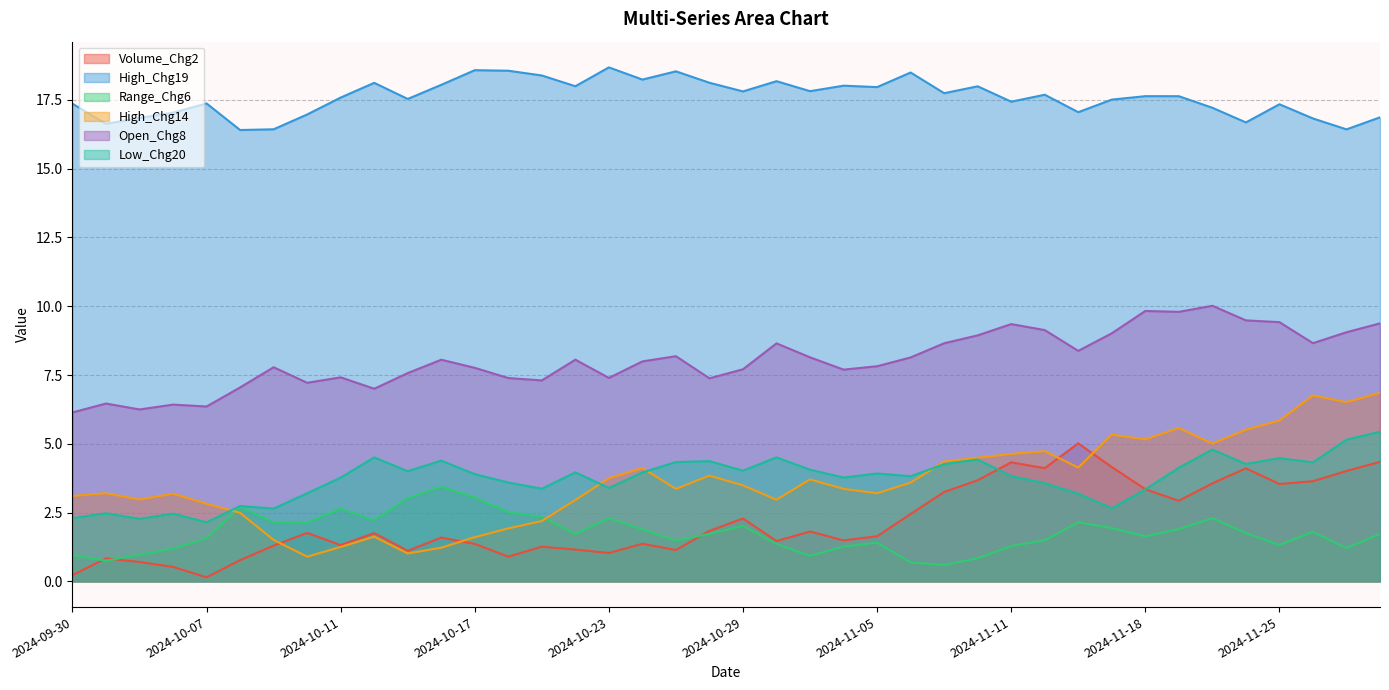

Which series has the widest spread of values?

High_Chg14